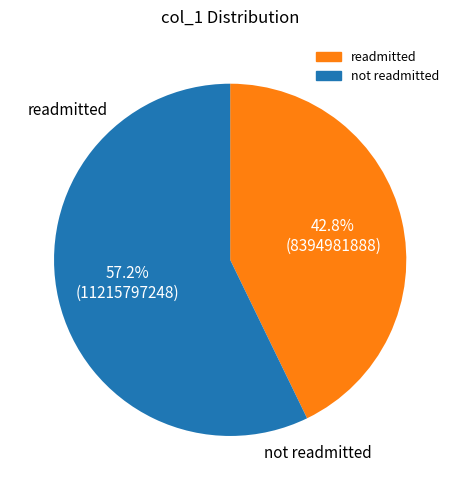

Is there any slice that represents more than half of the pie?

Yes